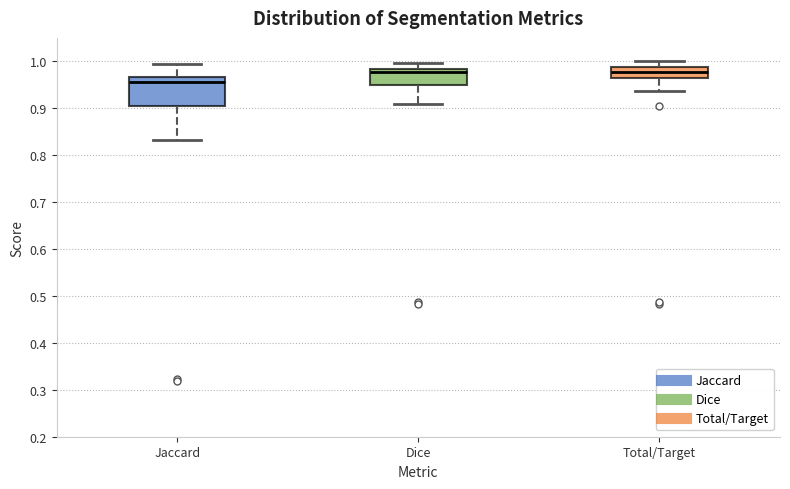

Where does the upper whisker of the box for Jaccard end on the y-axis? The values are not printed on the chart, so give them approximately, as read against the axis.

0.99